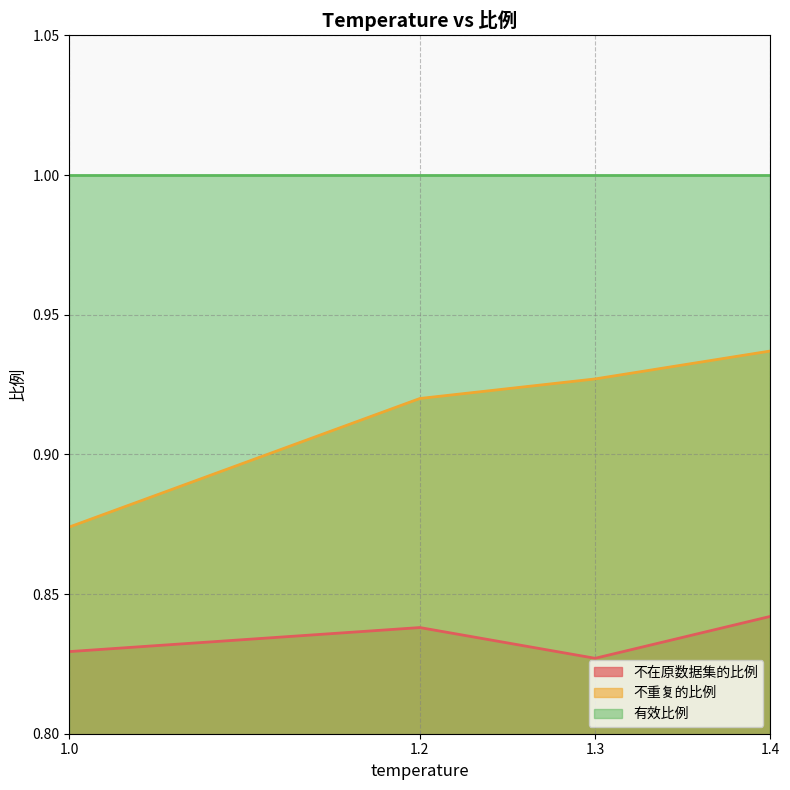

Does the chart display data point markers on the line(s)?

No